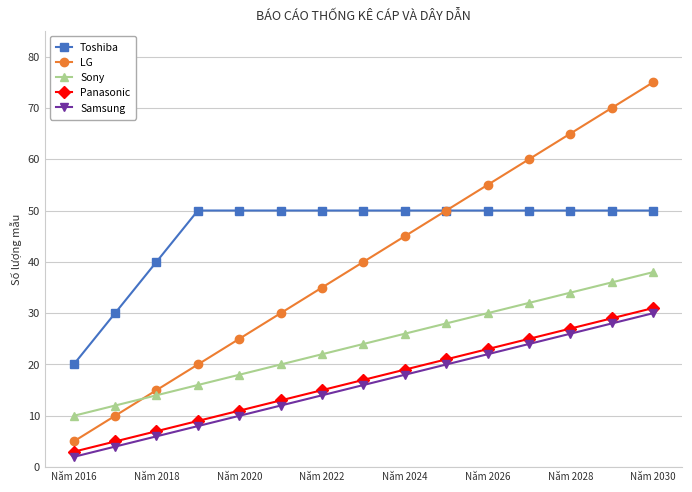

Which series has the widest spread of values?

LG